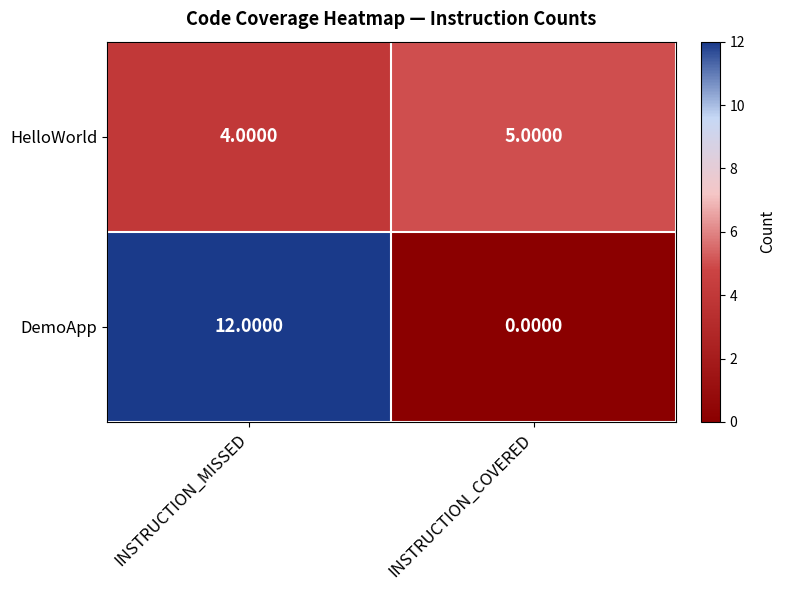

What is the total value across all series at INSTRUCTION_COVERED?

5